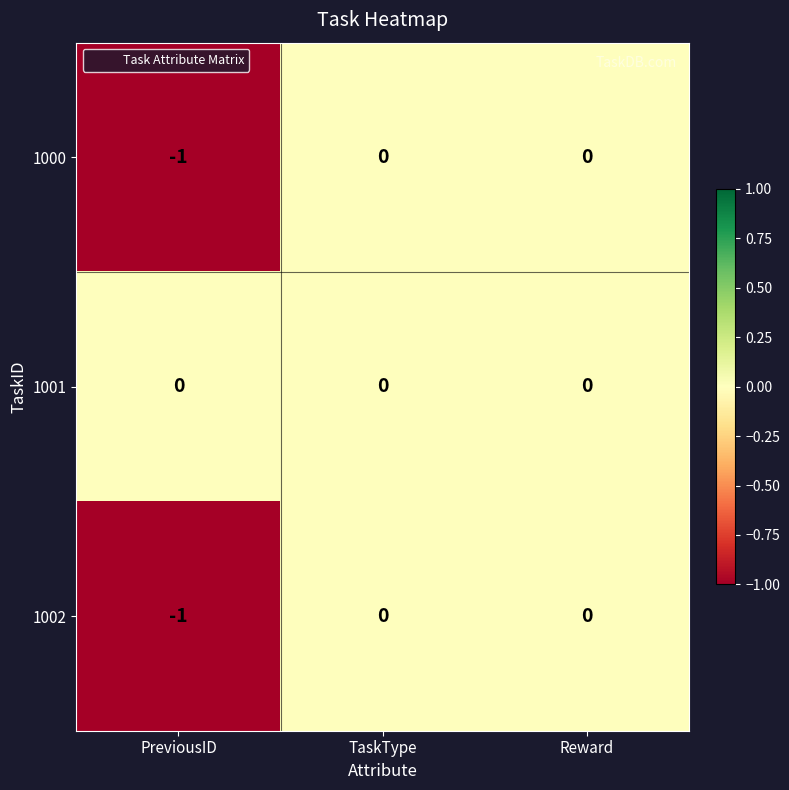

True or false: 1000 has a value of -1 at PreviousID.

True